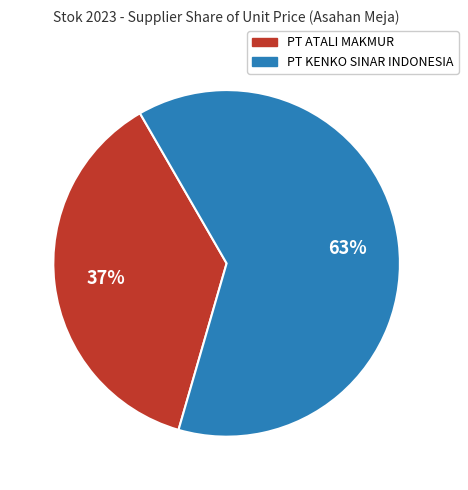

Is there any slice that represents more than half of the pie?

Yes